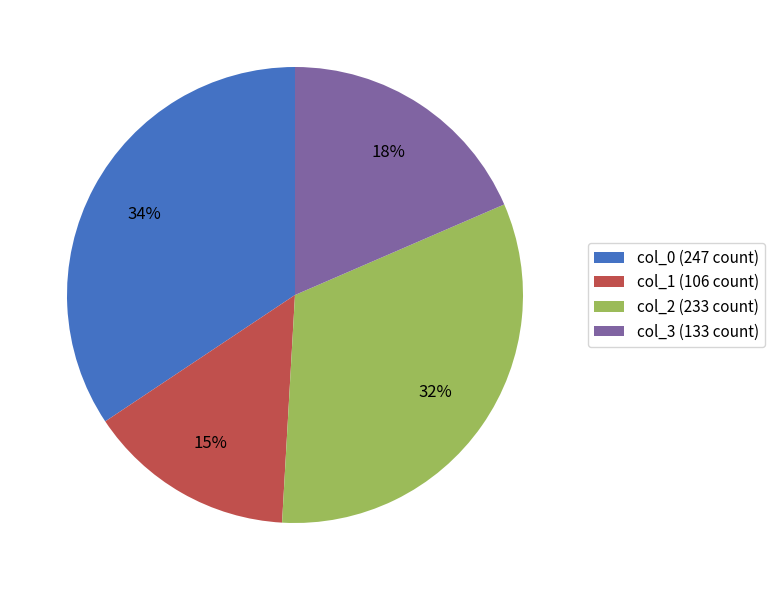

Which category has the biggest portion of the pie?

col_0 (247 count)